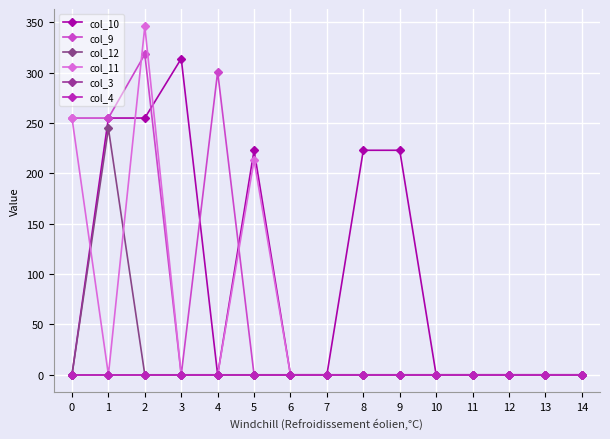

Which label corresponds to the largest value in the chart?

2